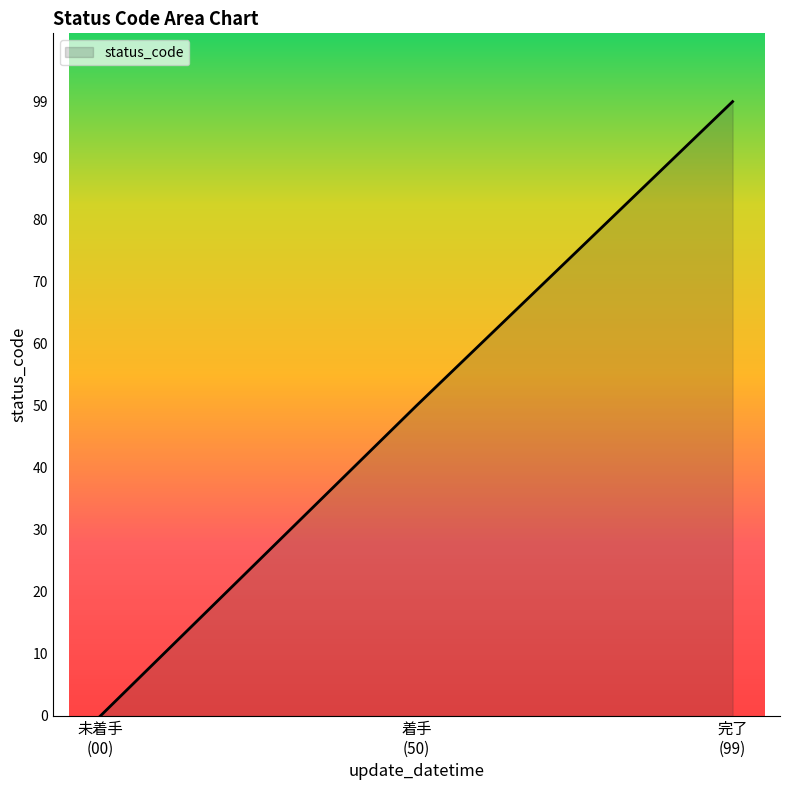

What is the average value?

50